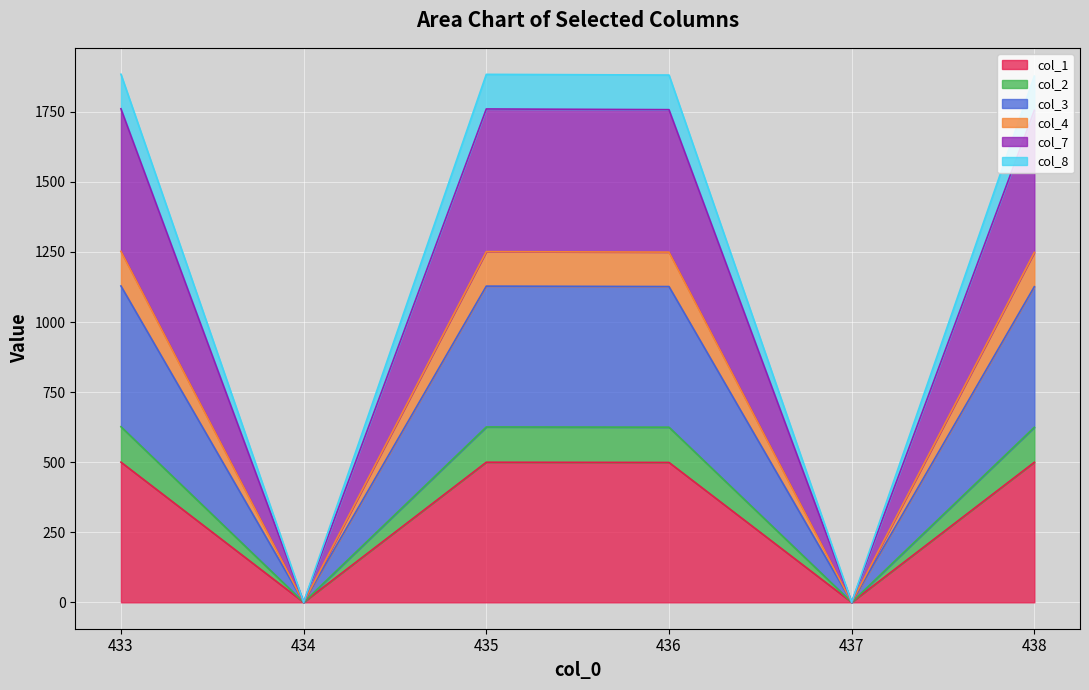

The col_1 series shows 896.0 at 433. True or false?

False